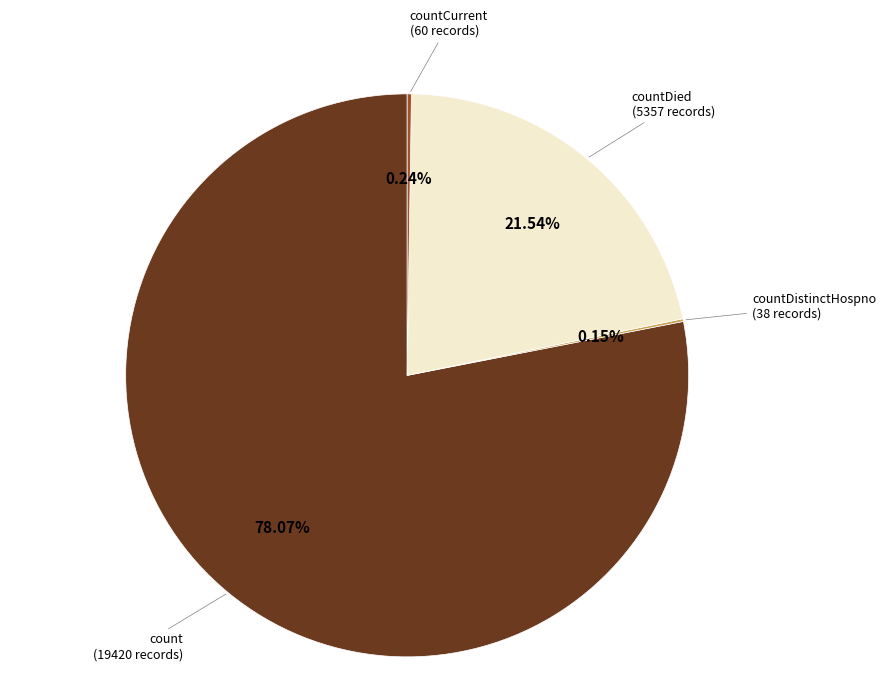

Is there any slice that represents more than half of the pie?

Yes